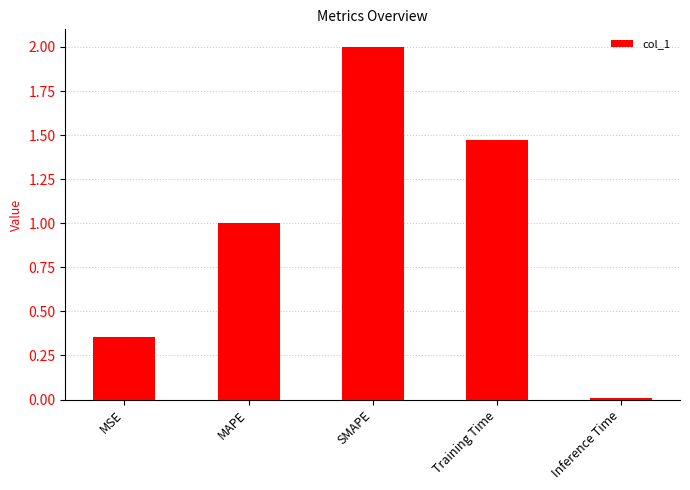

How many values are below 1?

2